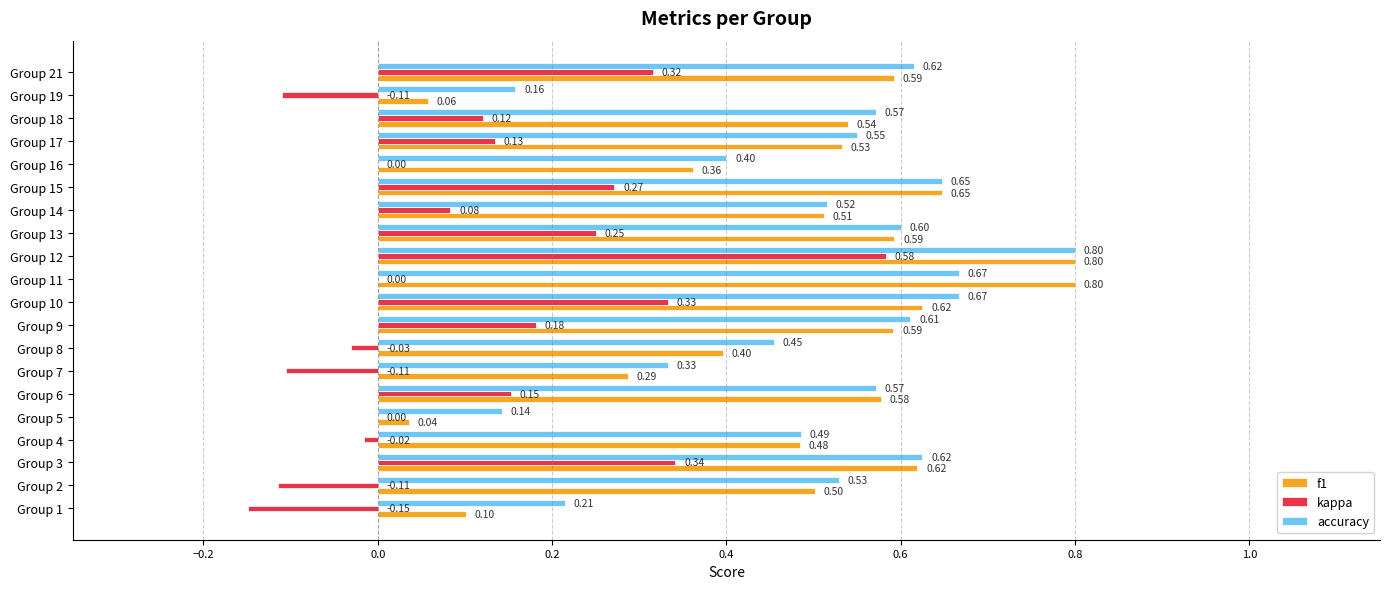

What is the total value across all series at Group 14?

1.1